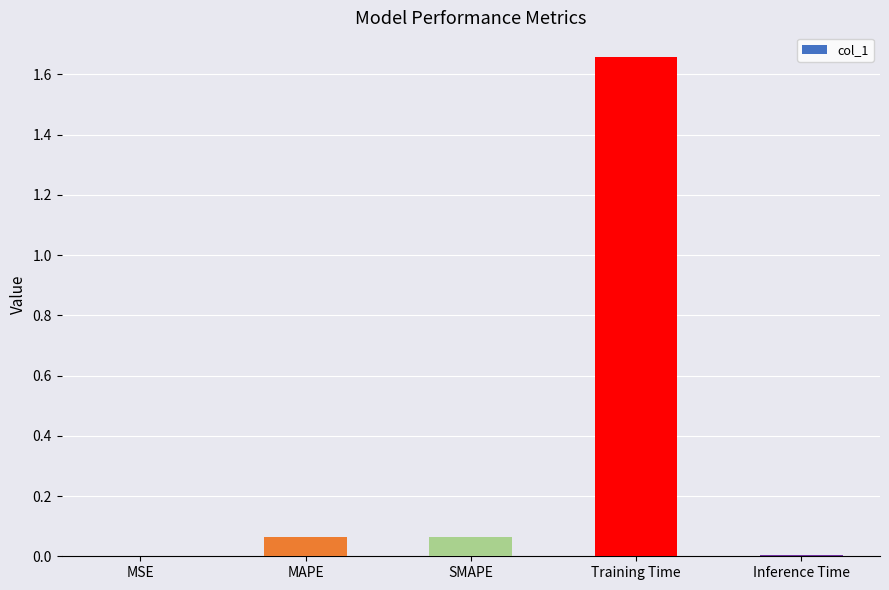

Which category has the highest value across all series?

Training Time